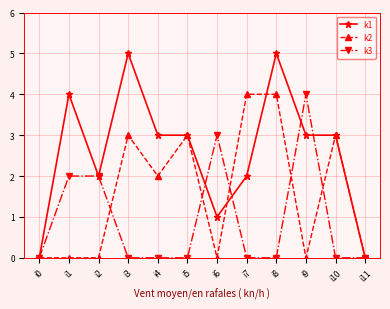

What is the sum of the k1 values at i0 and i6?

1